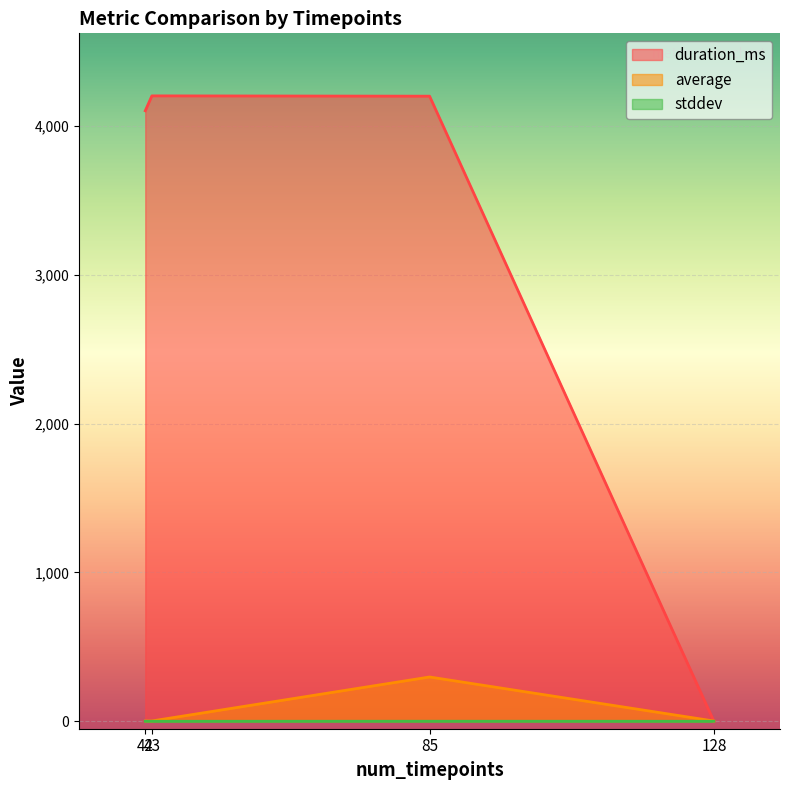

Which series has the widest spread of values?

duration_ms